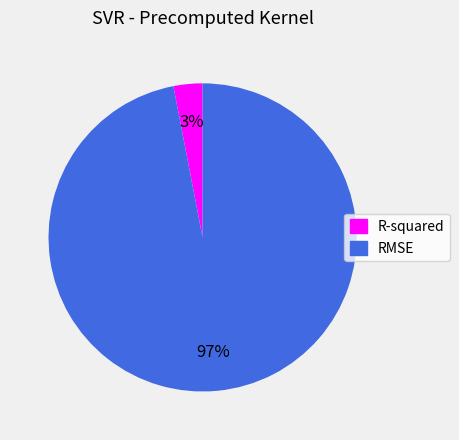

Is it true that RMSE is 97% of the pie?

True